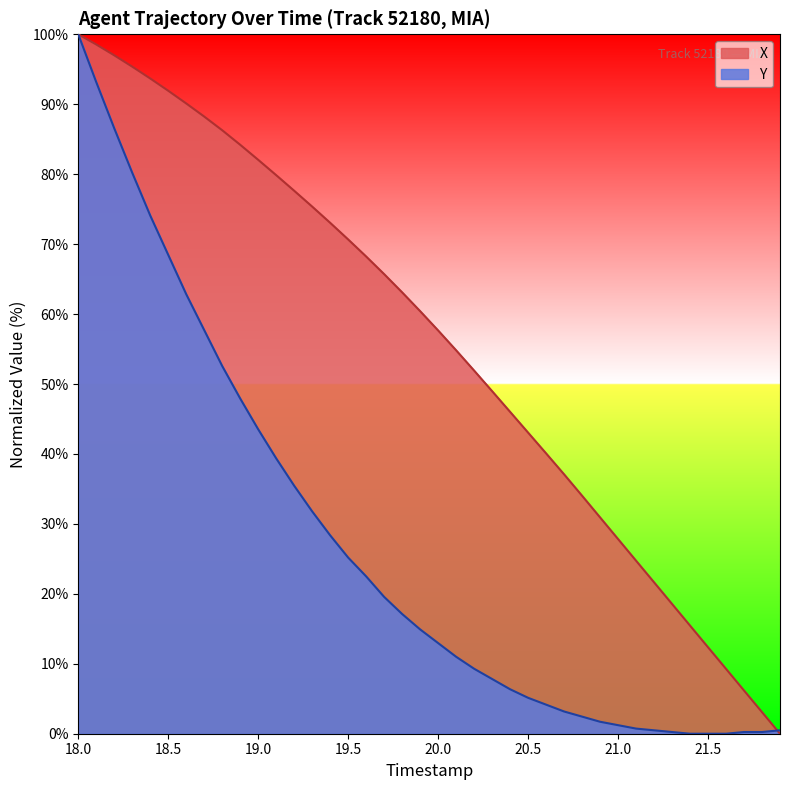

Rank the series at 21.5 from highest to lowest value.

X, Y